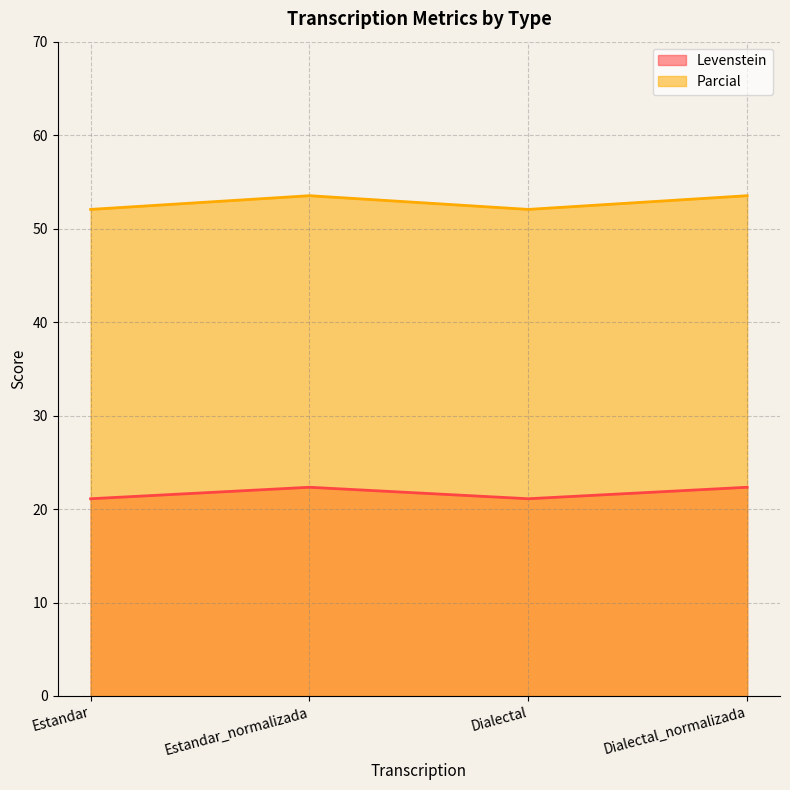

List the labels in order of Levenstein value, largest first.

Estandar_normalizada, Dialectal_normalizada, Estandar, Dialectal